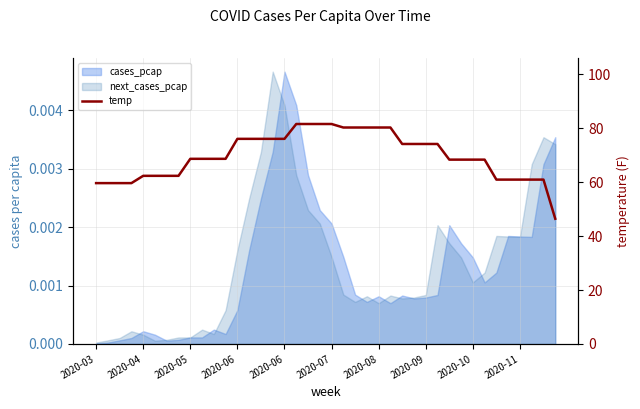

How many lines are shown in the chart?

1